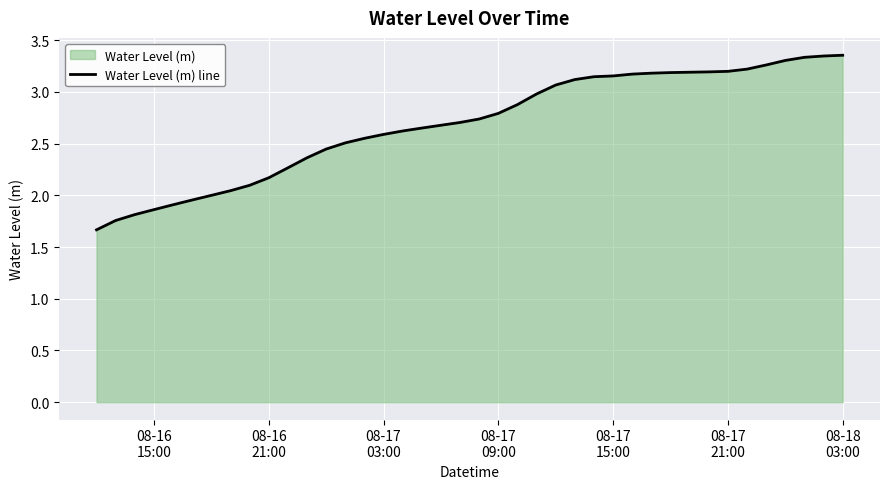

What is the minimum value shown in the chart?

1.7